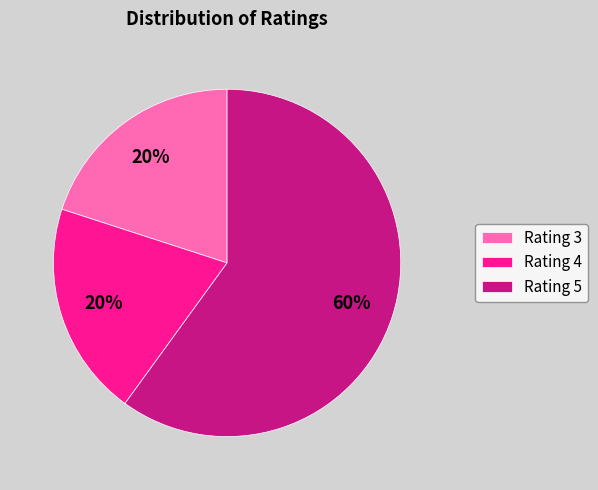

Count the number of slices in the pie.

3